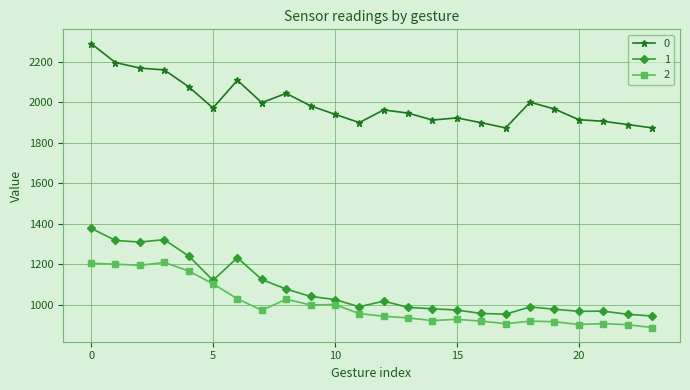

In 2, how many points are lower than both neighbors (excluding endpoints)?

6